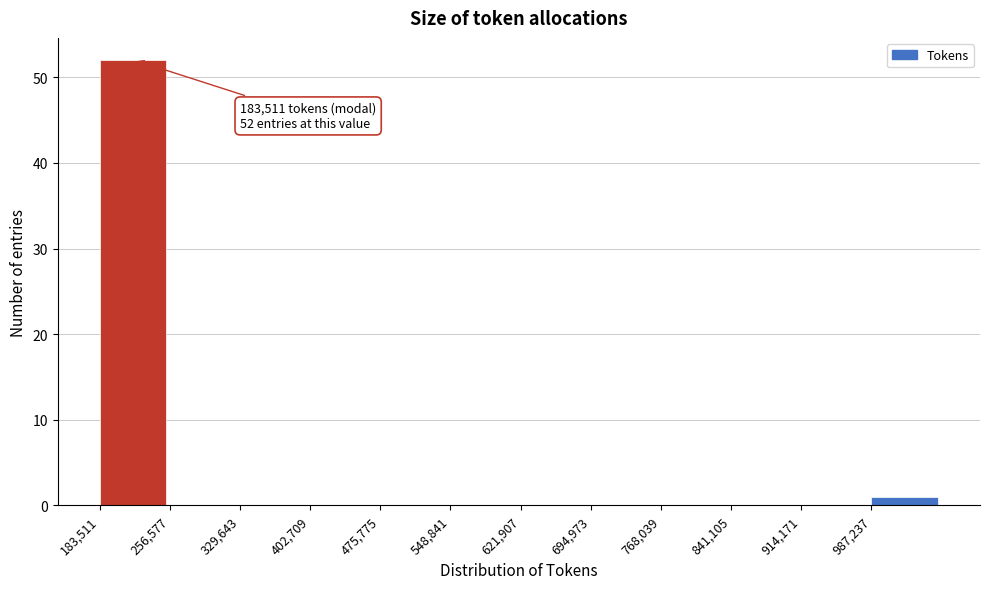

Which range on the x-axis has the tallest bar?

180000 to 260000